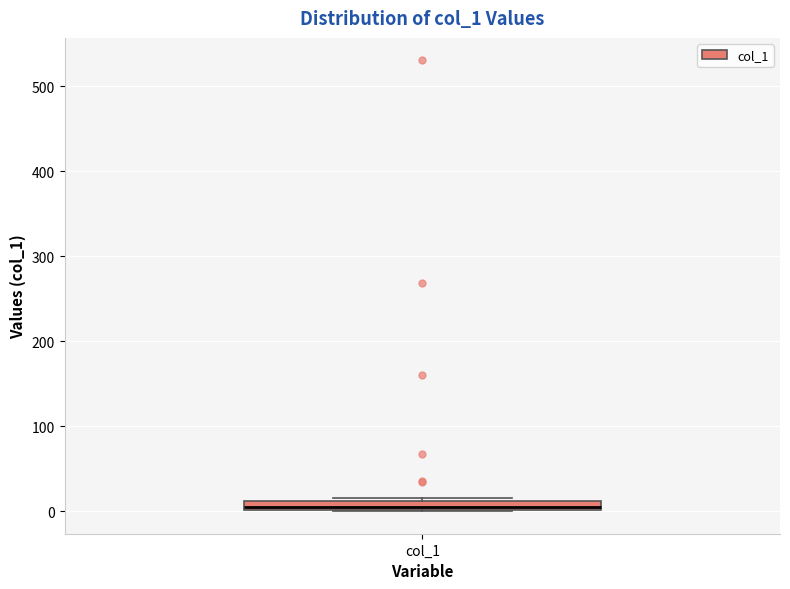

Where is the lower edge of the box for col_1 on the y-axis? The values are not printed on the chart, so give them approximately, as read against the axis.

0